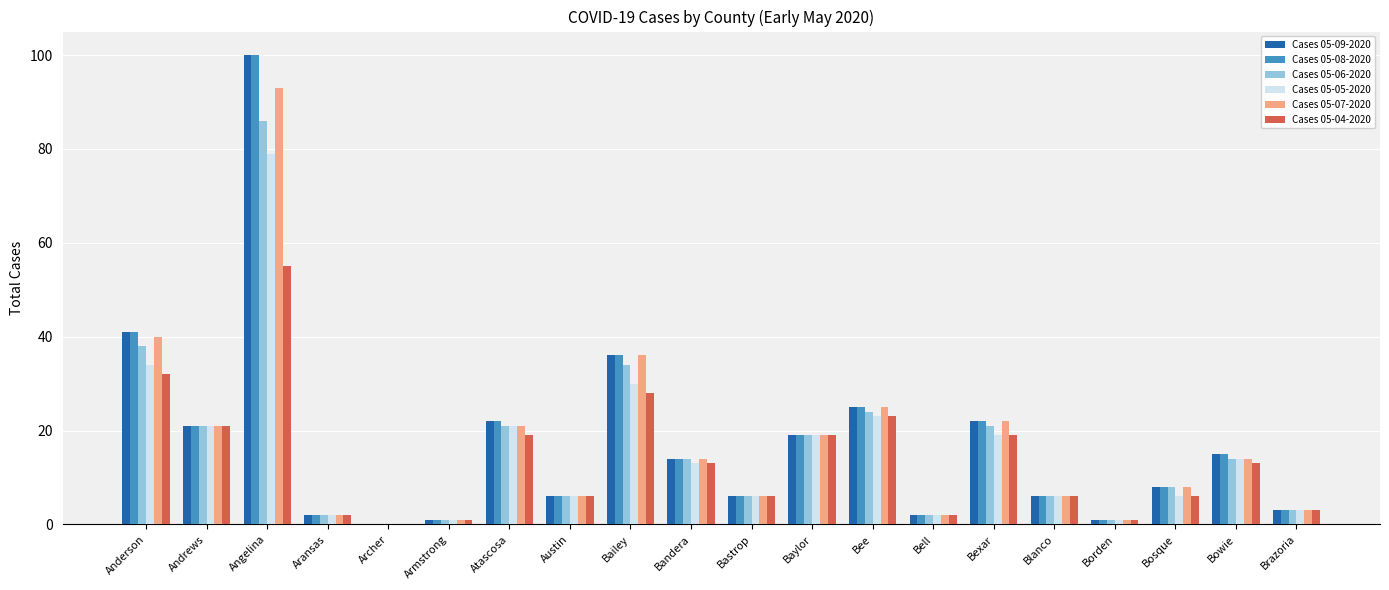

What are all the series names shown in the legend?

Cases 05-09-2020, Cases 05-08-2020, Cases 05-06-2020, Cases 05-05-2020, Cases 05-07-2020, Cases 05-04-2020